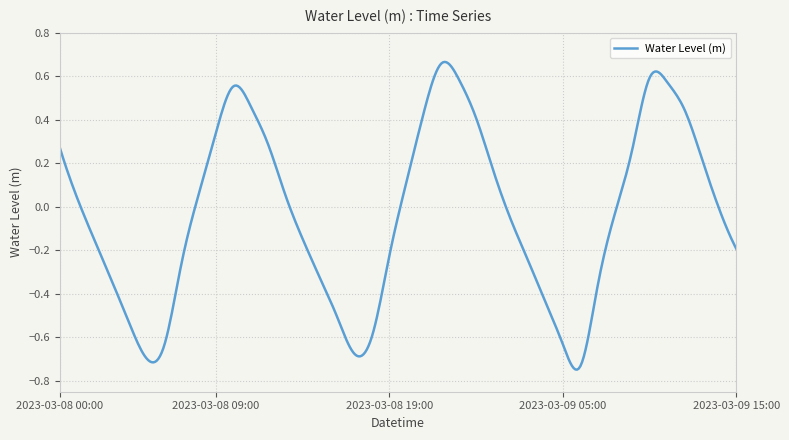

How many lines are shown in the chart?

1